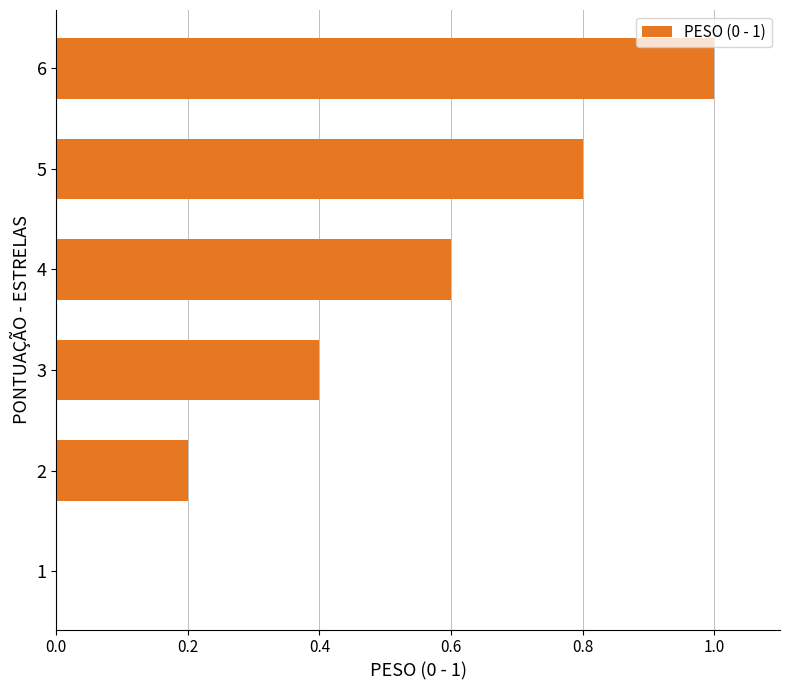

What is the change in value from 3 to 5?

+0.4